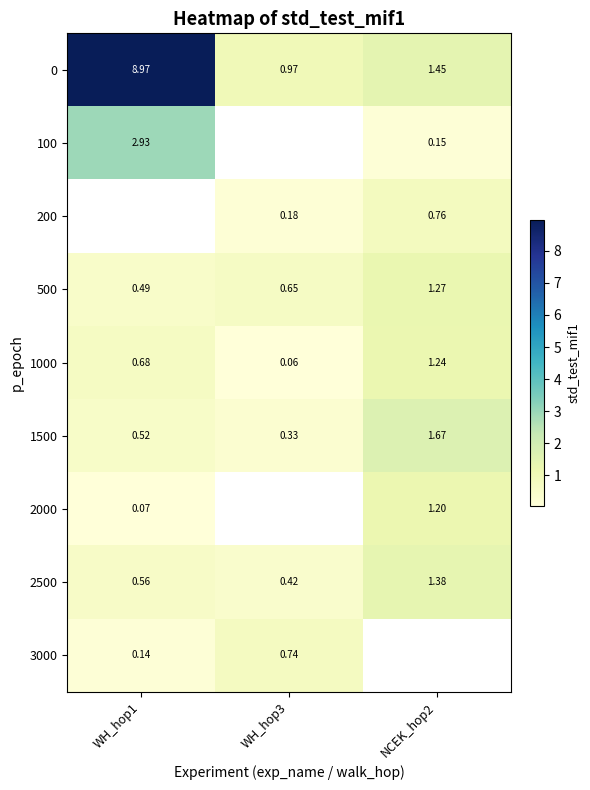

Is the value of 1500 at NCEK_hop2 greater than the value of 3000 at WH_hop1?

Yes